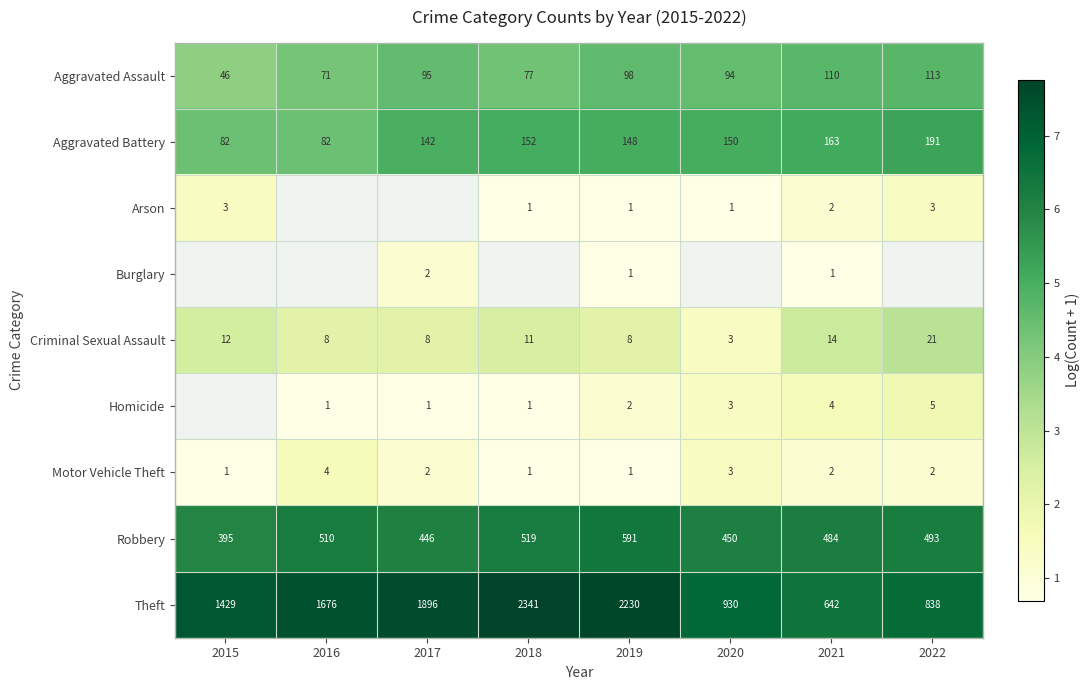

Is it true that Aggravated Assault equals 6.4 at 2015?

False